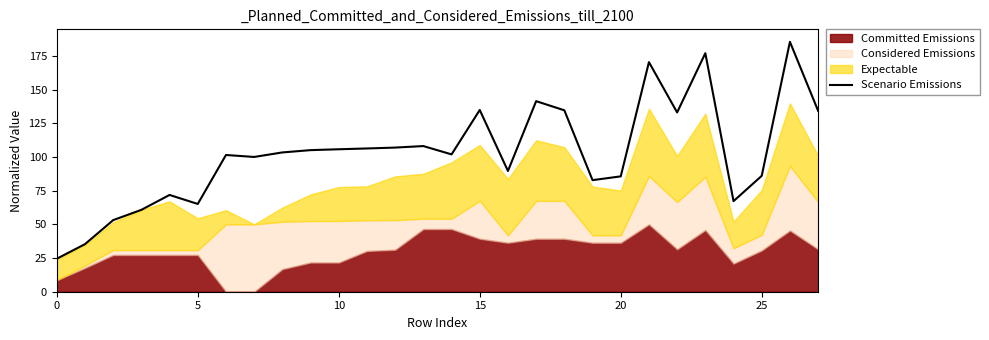

At which label is the value closest to 104?

8